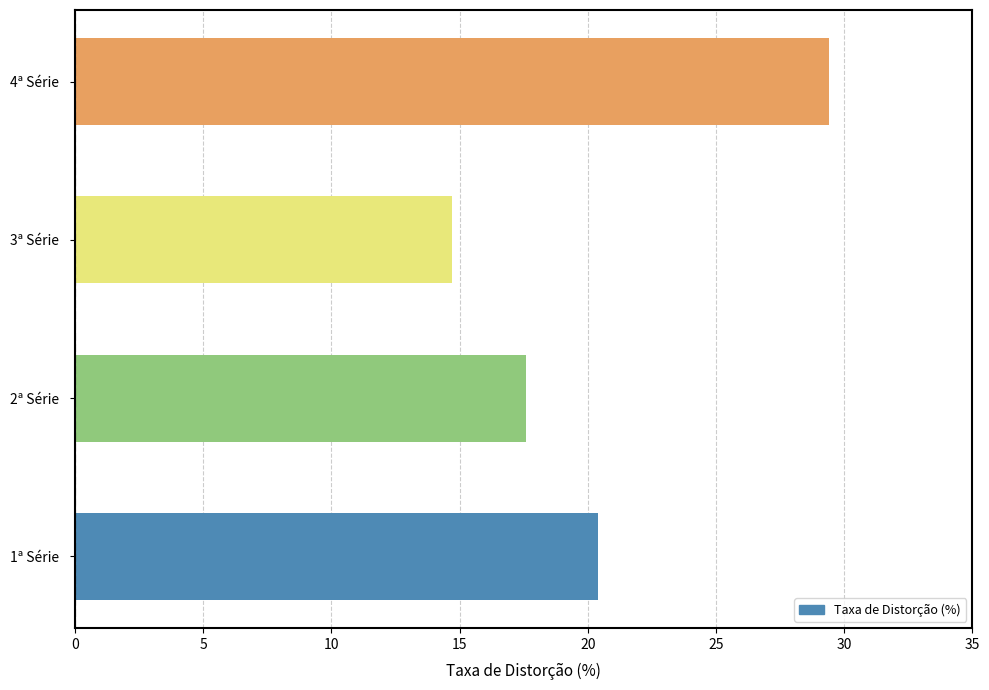

What is the minimum value shown in the chart?

14.7